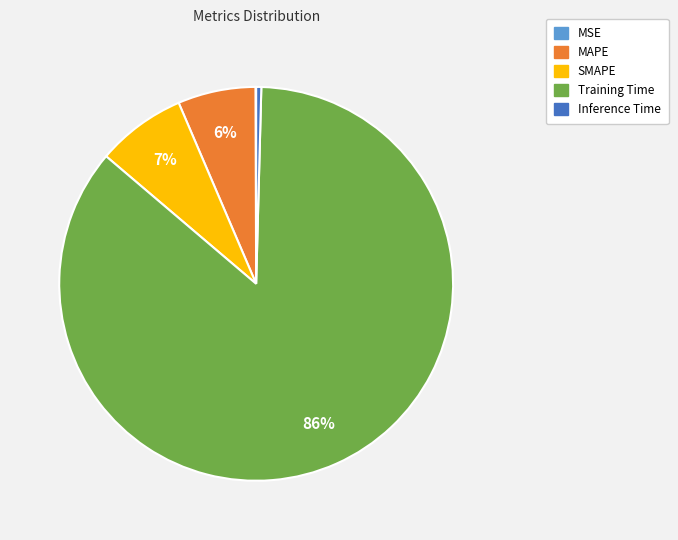

To the nearest percent, what is the average slice percentage?

20%